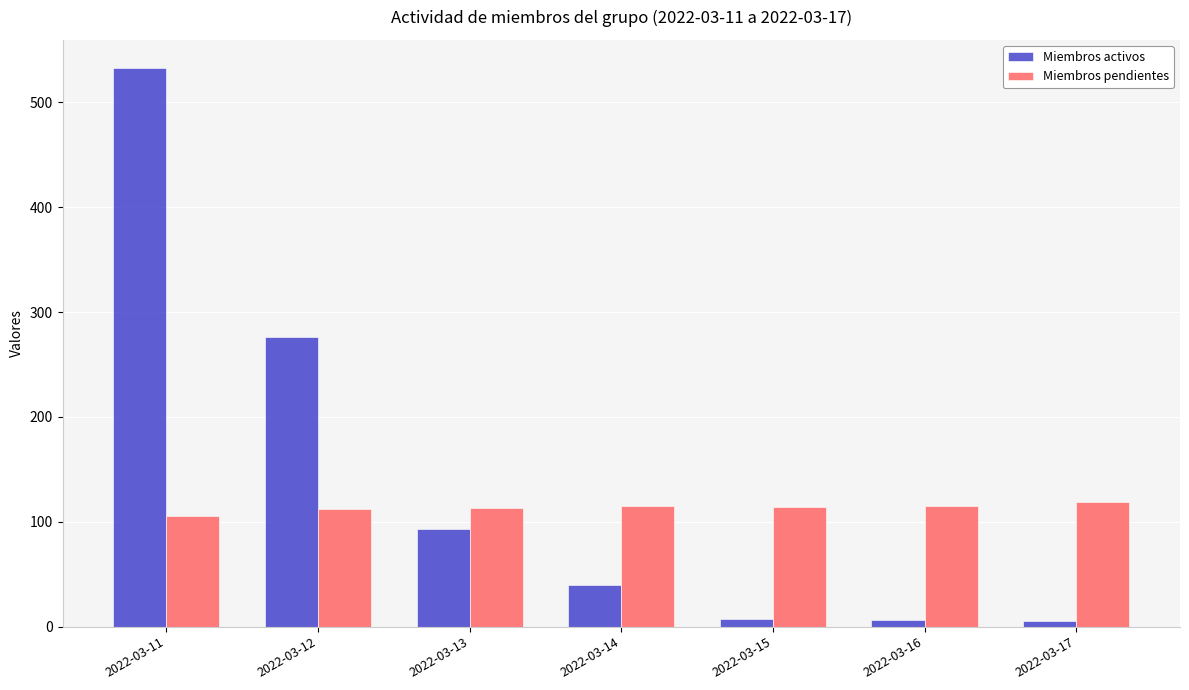

How many distinct data groups are displayed?

2